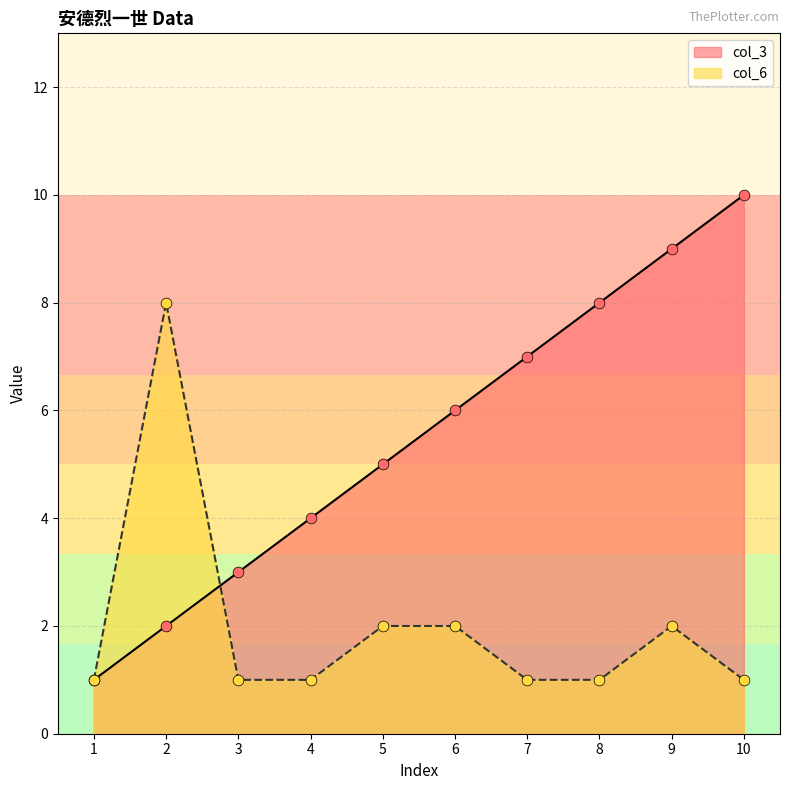

What is the total value across all series at 3?

4